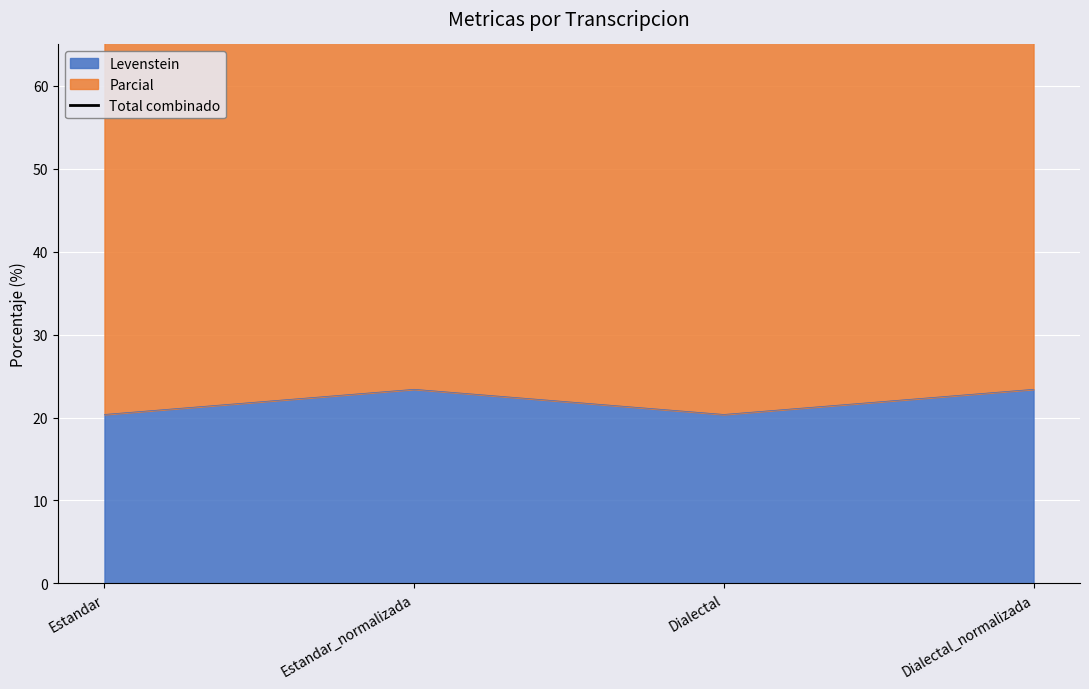

What is the sum of the values at Estandar_normalizada and Estandar?

139.2